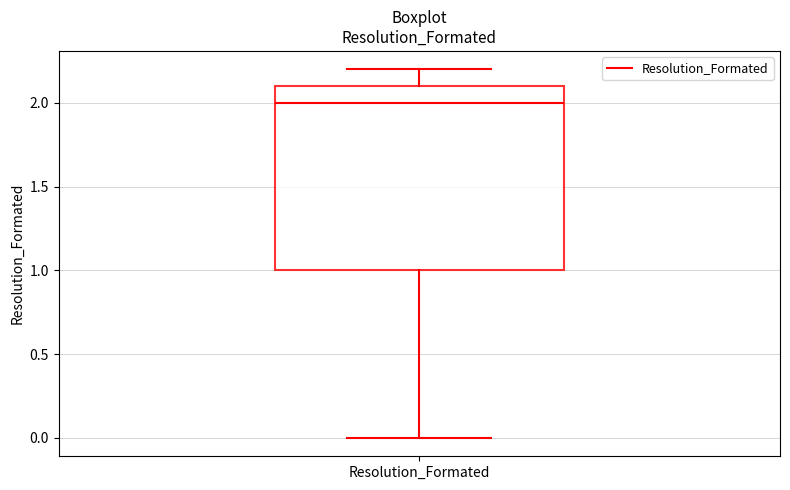

Read this box plot against the y-axis: the position of the median line, the range covered by the box, and the ends of both whiskers. The values are not printed on the chart, so give them approximately, as read against the axis.

median 2.0, box 1.0 to 2.1, whiskers 0.0 to 2.2